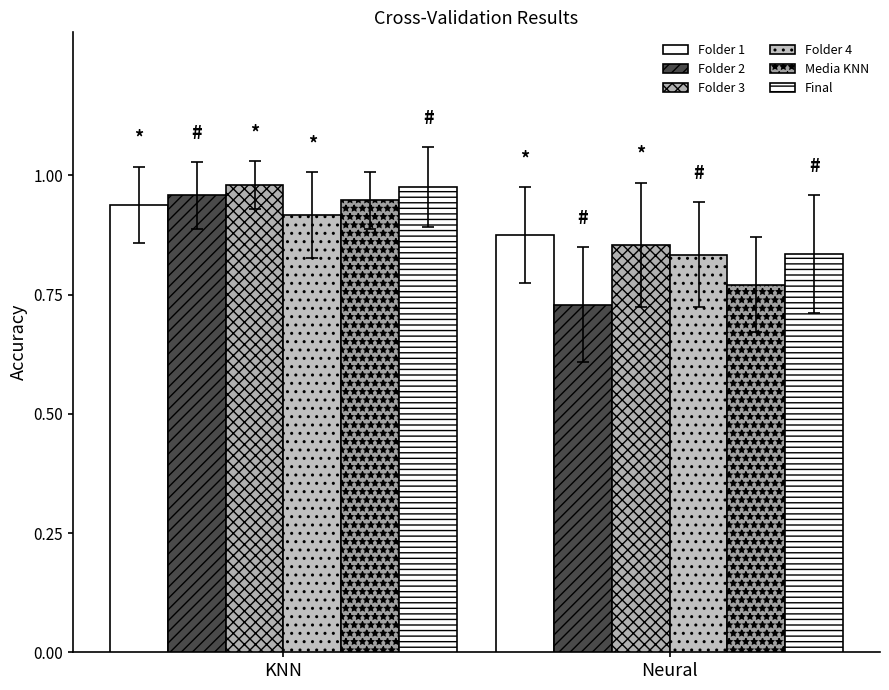

What is the spread (max minus min) of values at Neural?

0.1